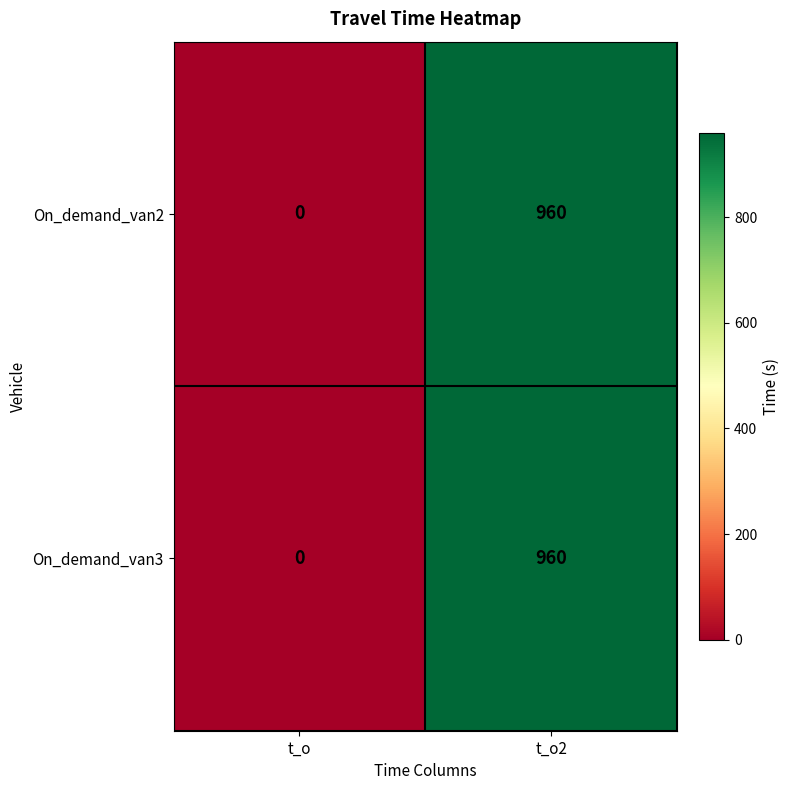

Reading left to right, what are all the values shown in this chart?

On_demand_van2: t_o=0	t_o2=960
On_demand_van3: t_o=0	t_o2=960